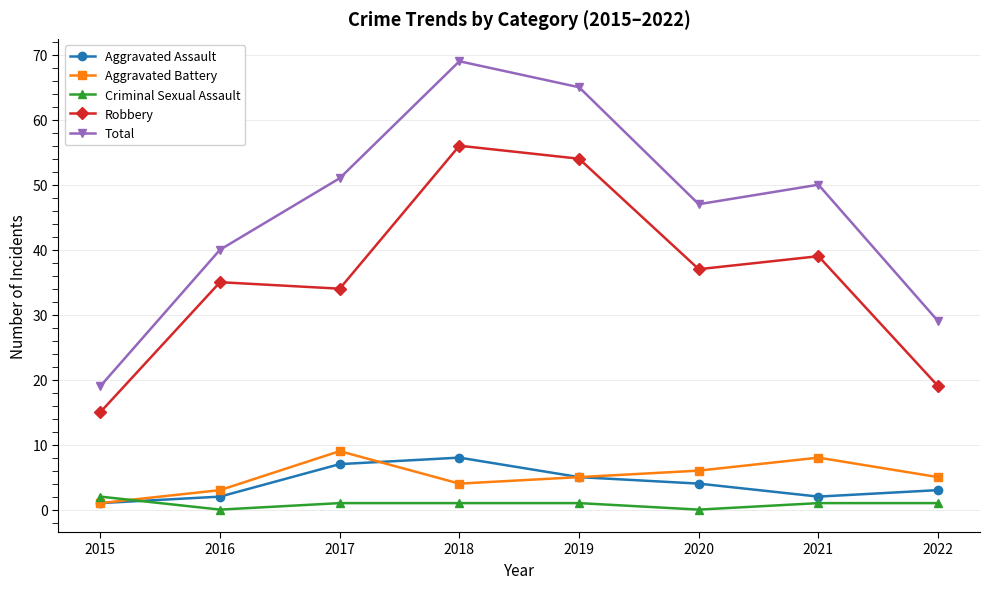

How many series are shown in this chart?

5